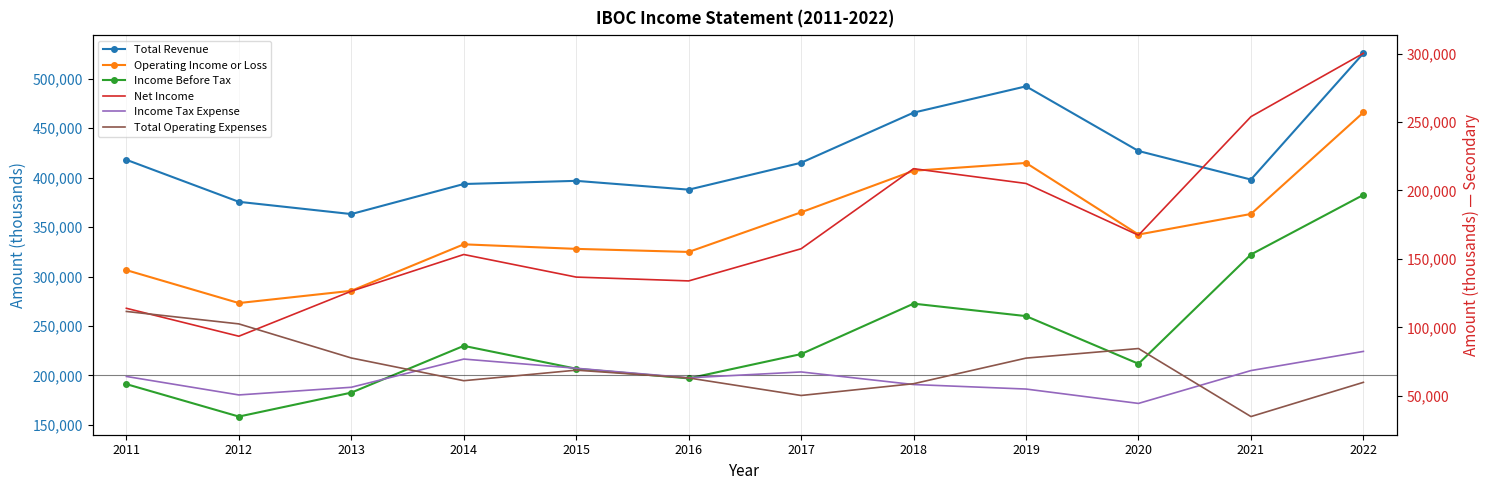

Which series has the widest spread of values?

Income Before Tax